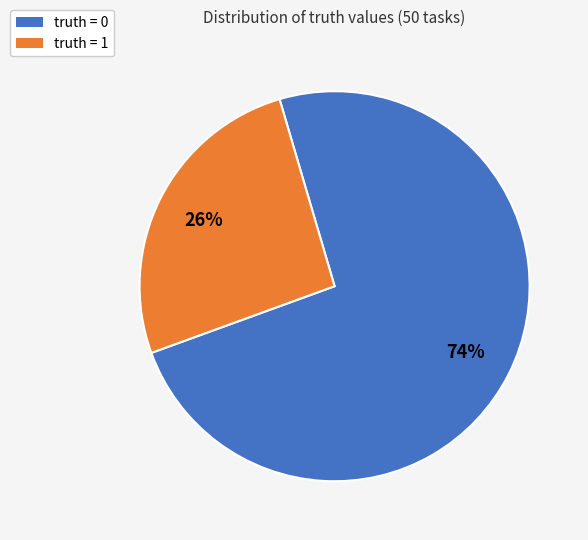

Which slice is the largest?

truth = 0